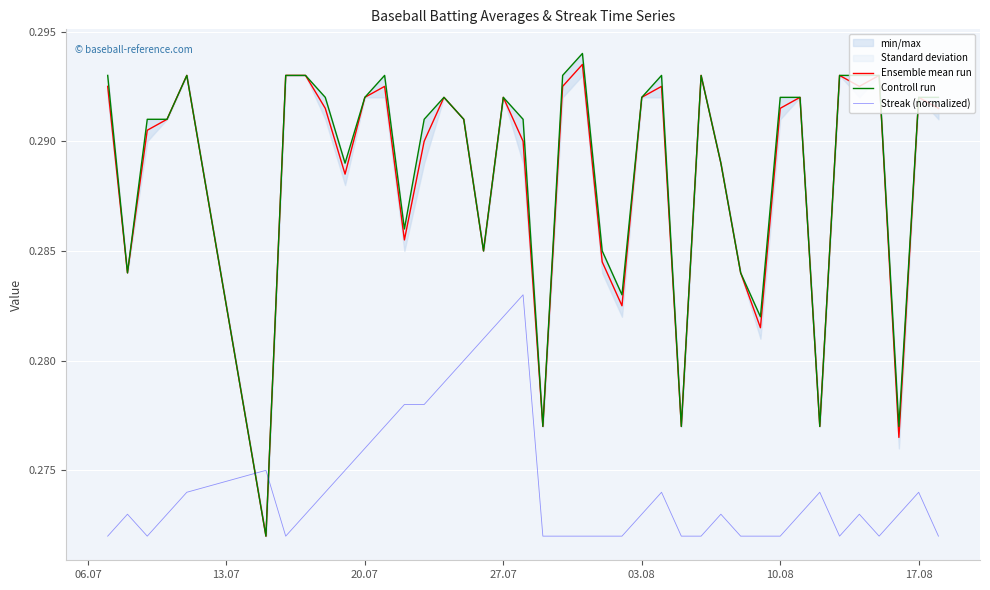

The value of Streak (normalized) at 17.08 is 0.1. True or false?

False